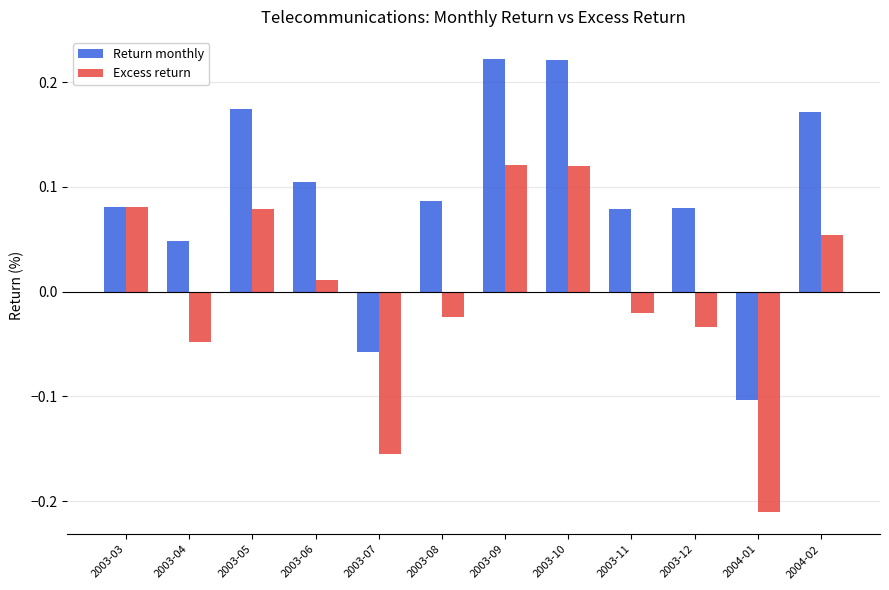

At which label does Excess return reach its minimum?

2004-01